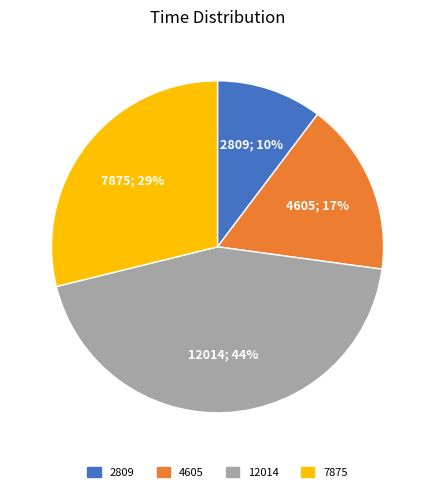

What percentage is the 7875 slice, to the nearest percent?

29%